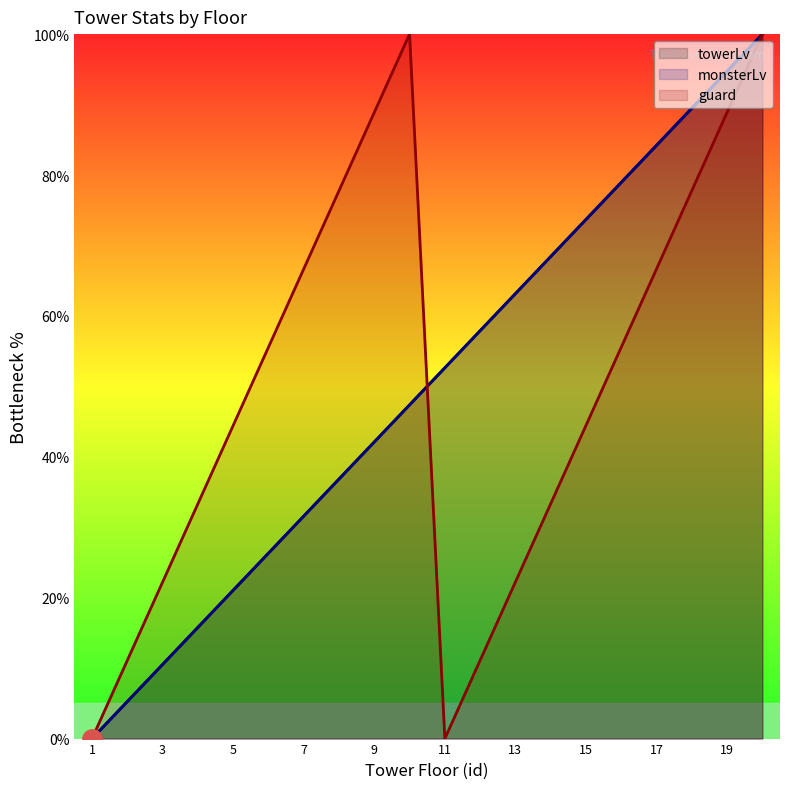

Reading left to right, what are all the values shown in this chart?

towerLv: 0.0	5.3	10.5	15.8	21.1	26.3	31.6	36.8	42.1	47.4	52.6	57.9	63.2	68.4	73.7	78.9	84.2	89.5	94.7	100.0
monsterLv: 0.0	5.3	10.5	15.8	21.1	26.3	31.6	36.8	42.1	47.4	52.6	57.9	63.2	68.4	73.7	78.9	84.2	89.5	94.7	100.0
guard: 0.0	11.1	22.2	33.3	44.4	55.6	66.7	77.8	88.9	100.0	0.0	11.1	22.2	33.3	44.4	55.6	66.7	77.8	88.9	100.0